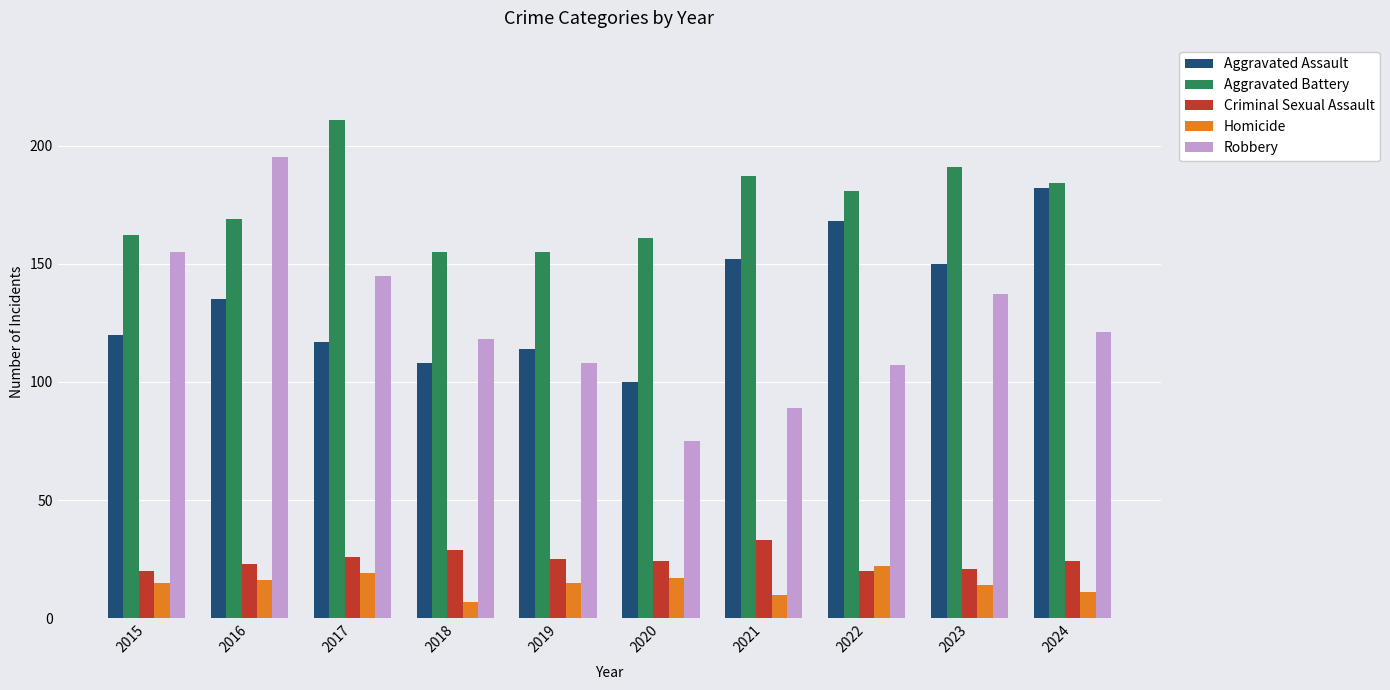

Which series changed the most between 2019 and 2024?

Aggravated Assault